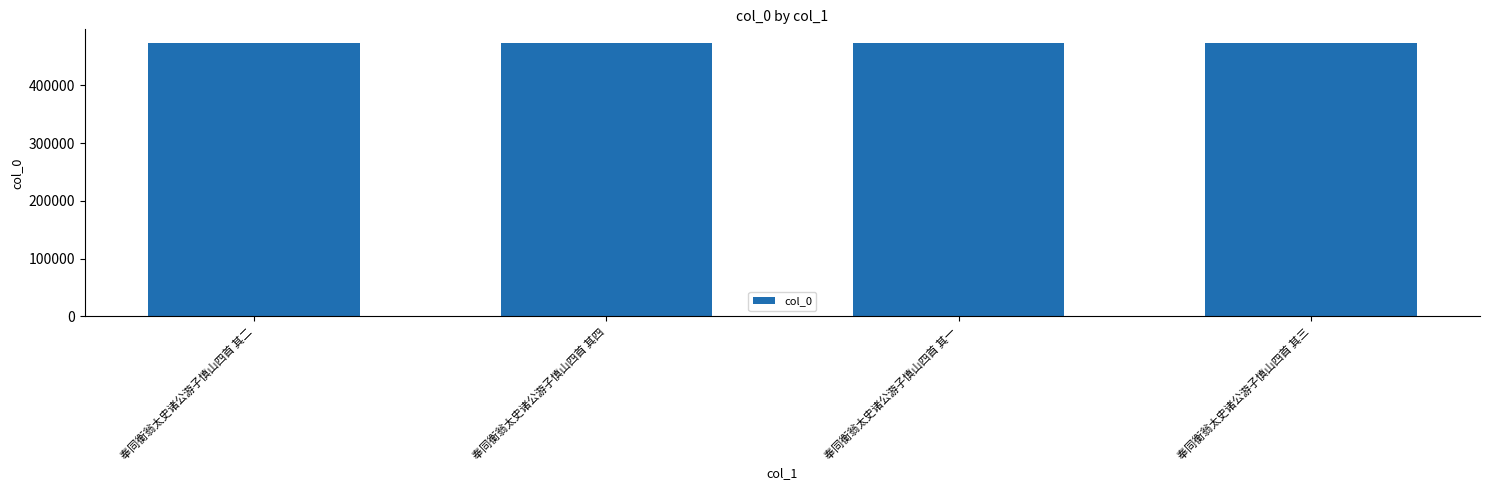

What is the sum of all values?

1892642